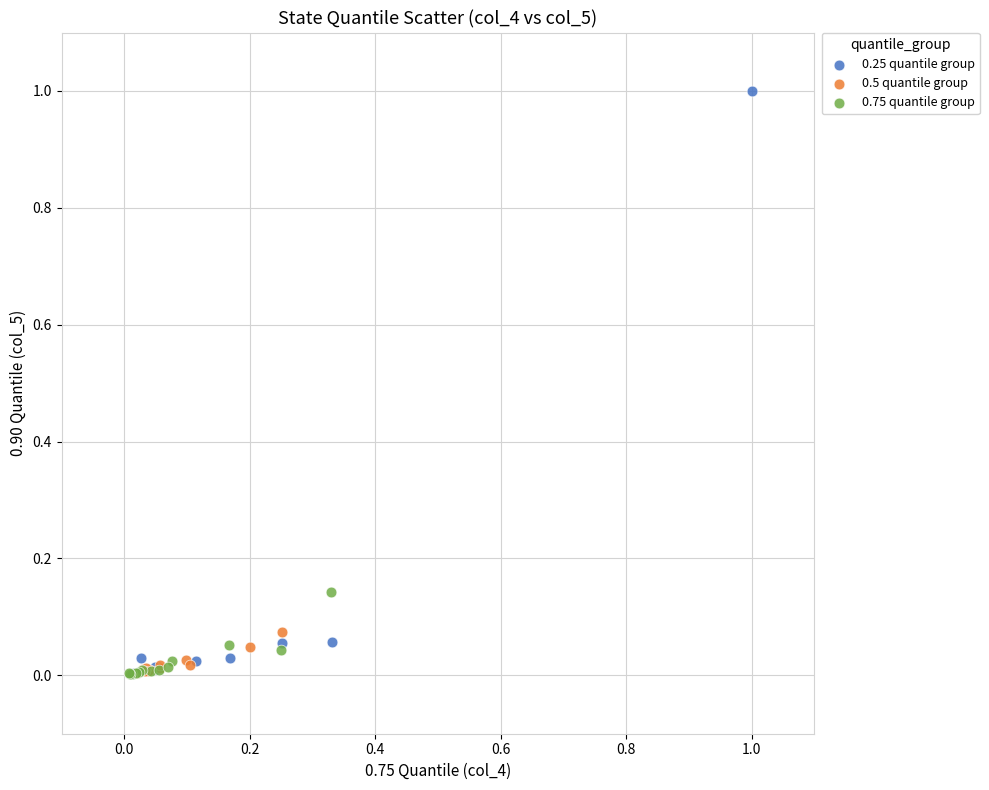

What are all the series names shown in the legend?

0.25 quantile group, 0.5 quantile group, 0.75 quantile group